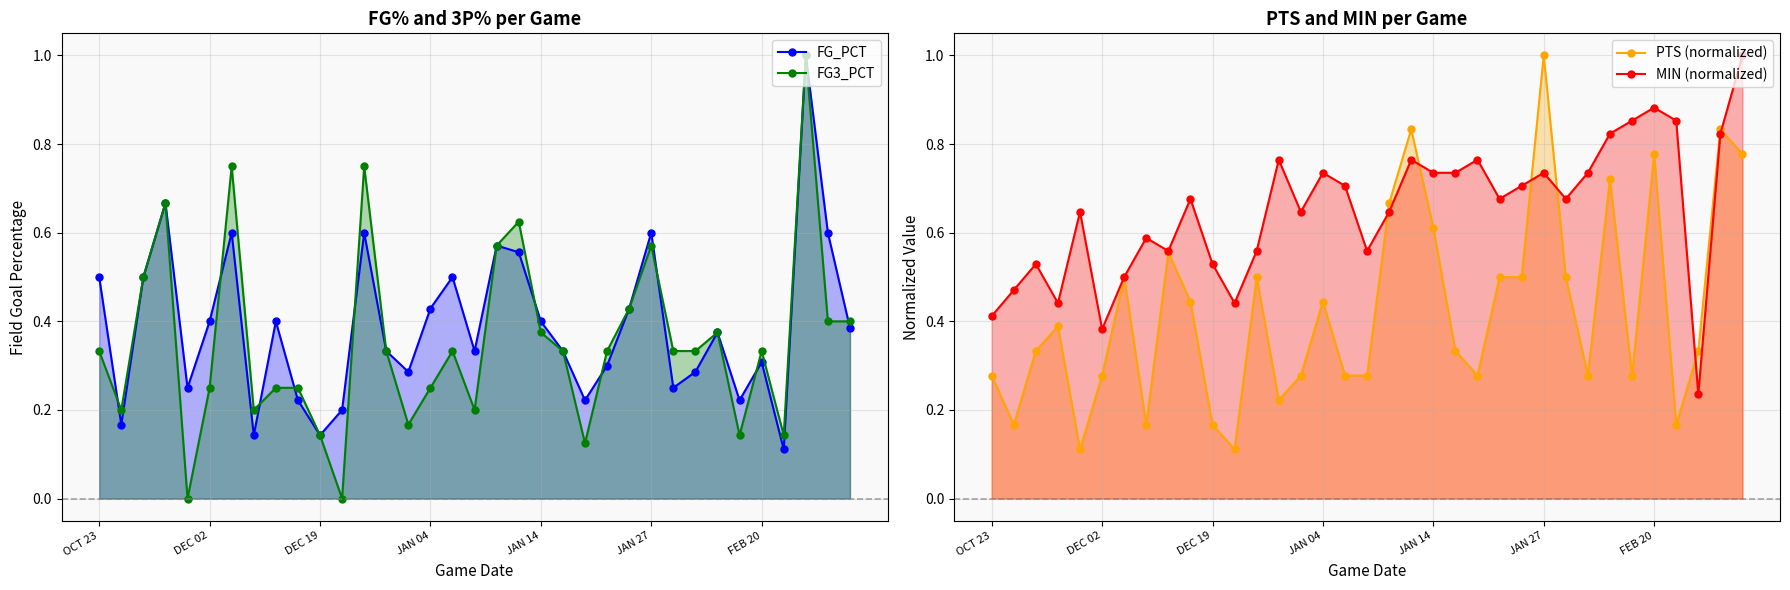

The value of FG3_PCT at 32 is 1.6. True or false?

False